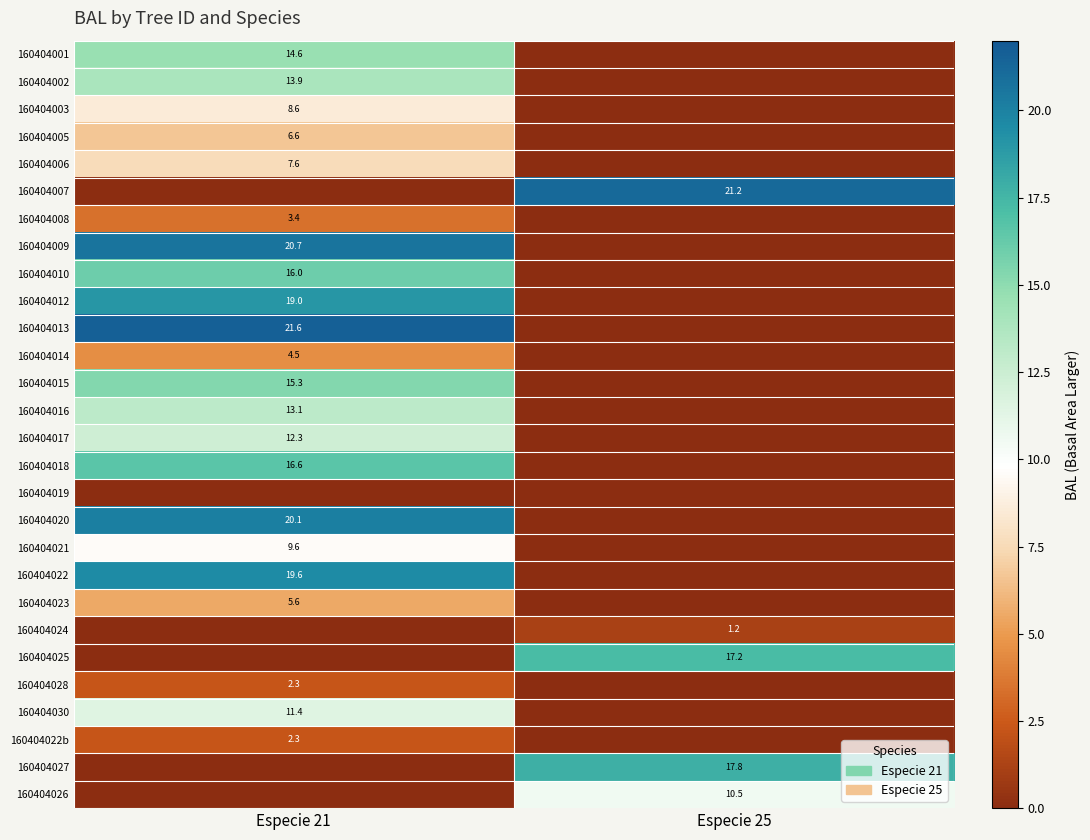

Is it true that 160404022 equals 19.6 at Especie 21?

True